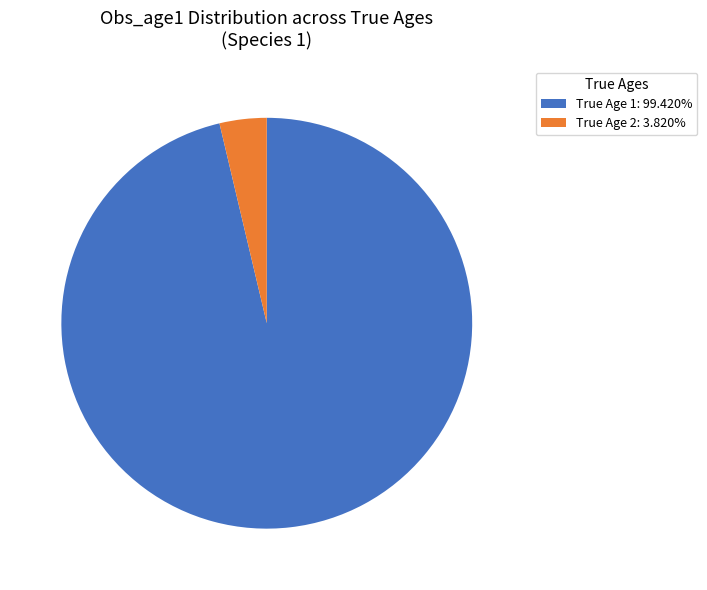

Do True Age 1: 99.420% and True Age 2: 3.820% together represent more than half of the pie?

Yes